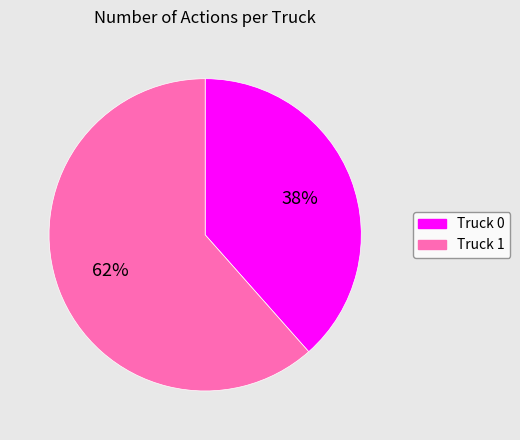

Do Truck 1 and Truck 0 together represent more than half of the pie?

Yes